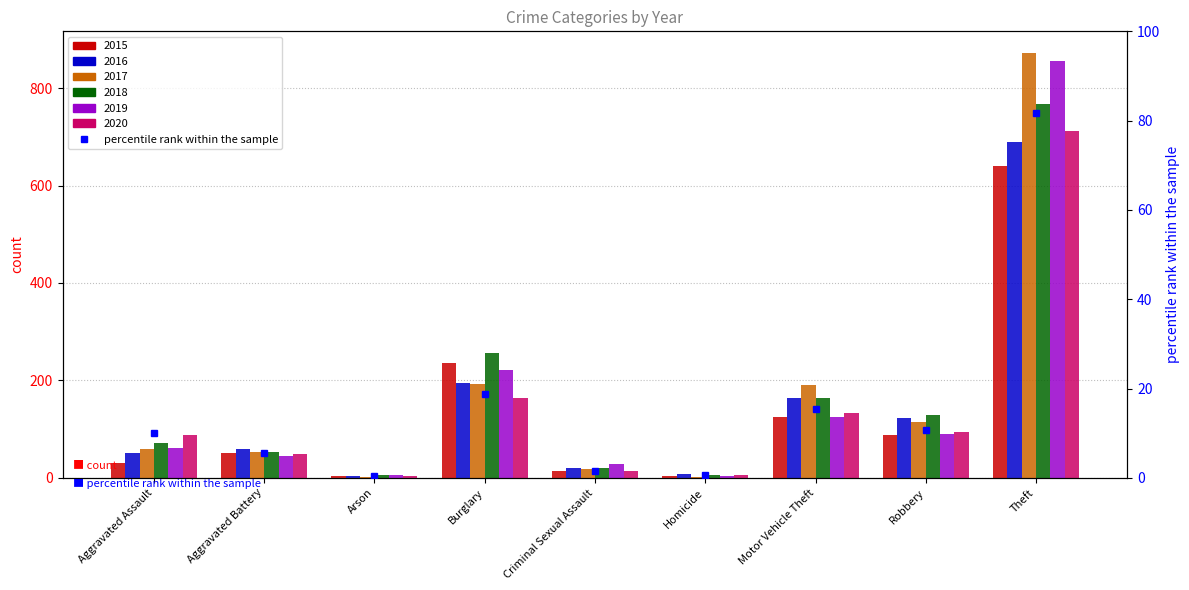

Where does the data first go above 9?

Aggravated Assault